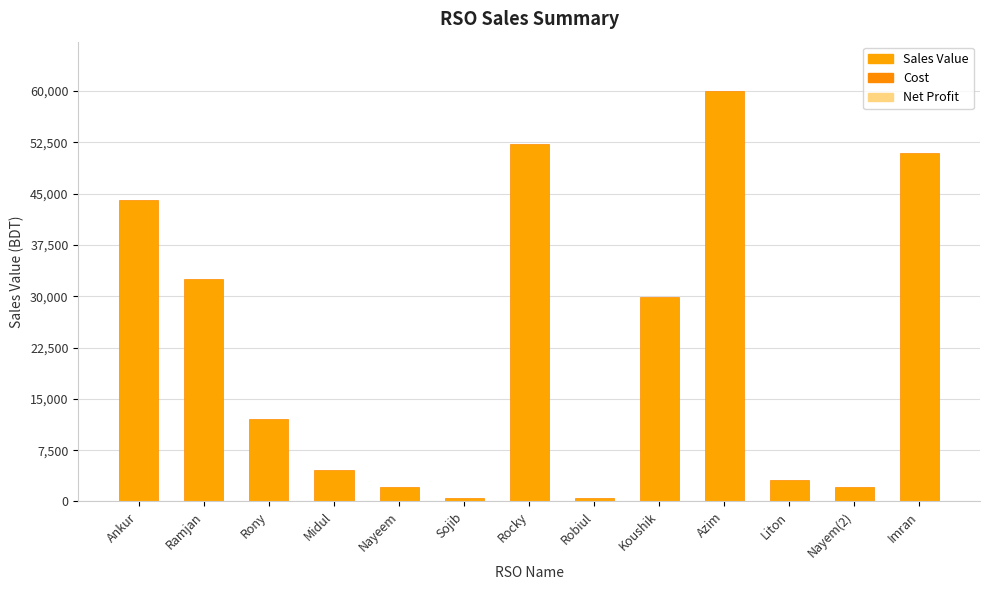

The value at Rony is 18275. True or false?

False